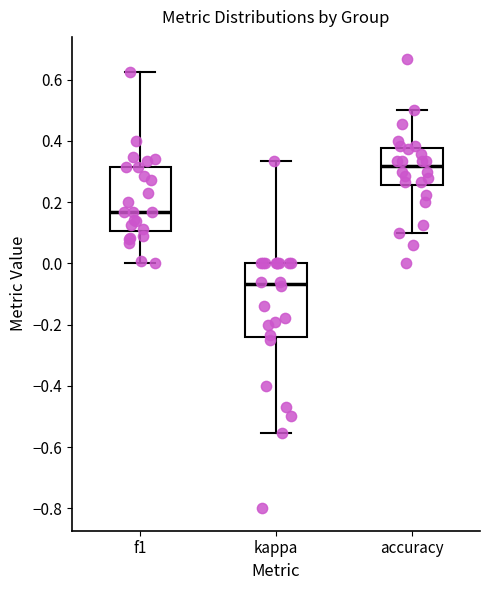

Reading left to right, transcribe this box plot: for each box, give where its median line is, the range the box spans, and where its two whiskers end, as read against the y-axis. The values are not printed on the chart, so give them approximately, as read against the axis.

f1: median 0.16, box 0.10 to 0.32, whiskers 0.00 to 0.62
kappa: median -0.06, box -0.24 to 0.00, whiskers -0.56 to 0.34
accuracy: median 0.32, box 0.26 to 0.38, whiskers 0.10 to 0.50